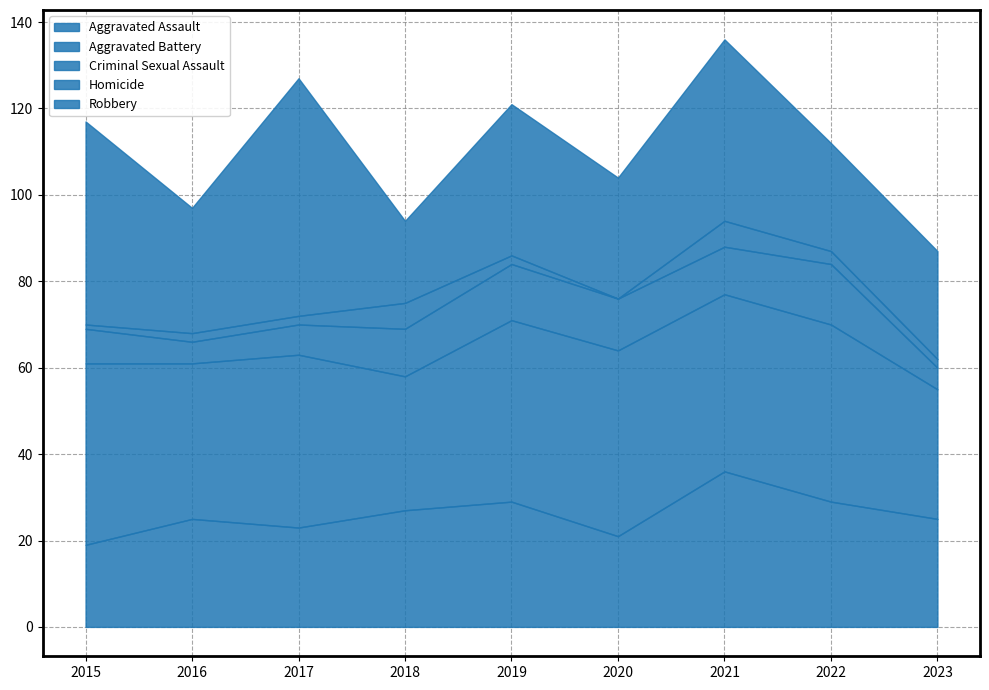

What is the value of the Aggravated Battery point at the 4th from the left?

31